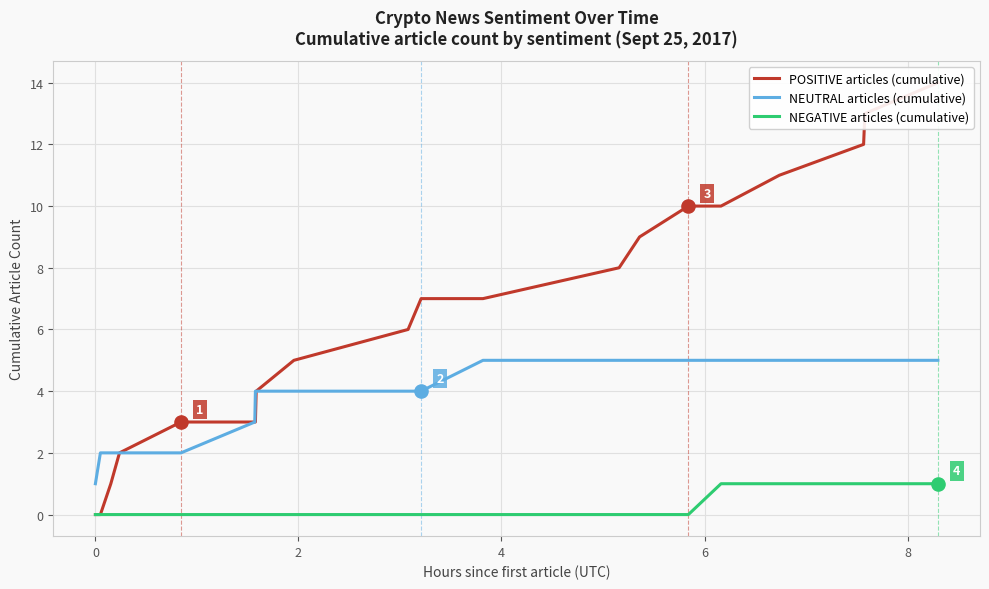

Which series has the widest spread of Y values?

POSITIVE articles (cumulative)